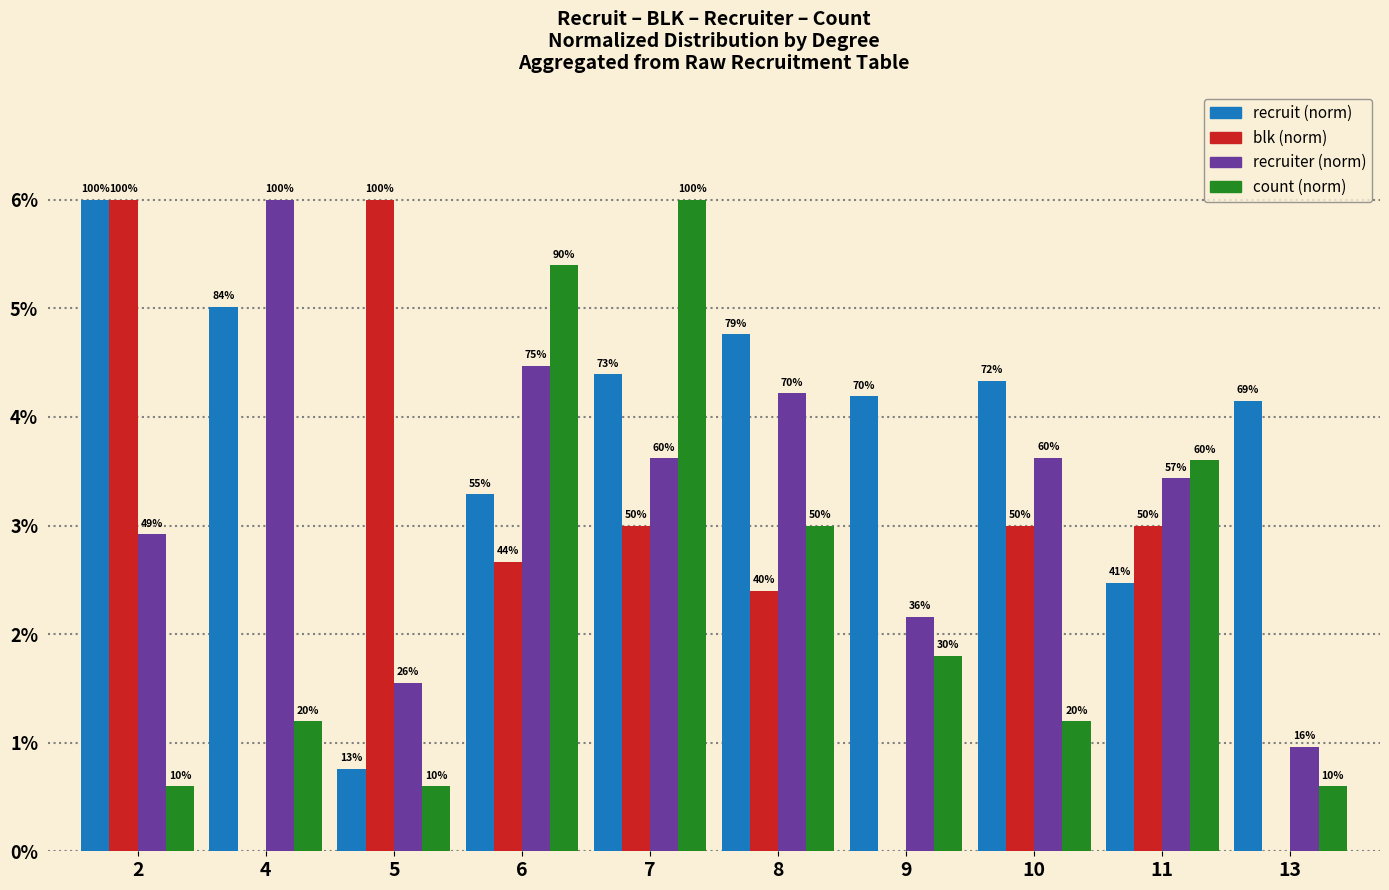

What are all the series names shown in the legend?

recruit (norm), blk (norm), recruiter (norm), count (norm)